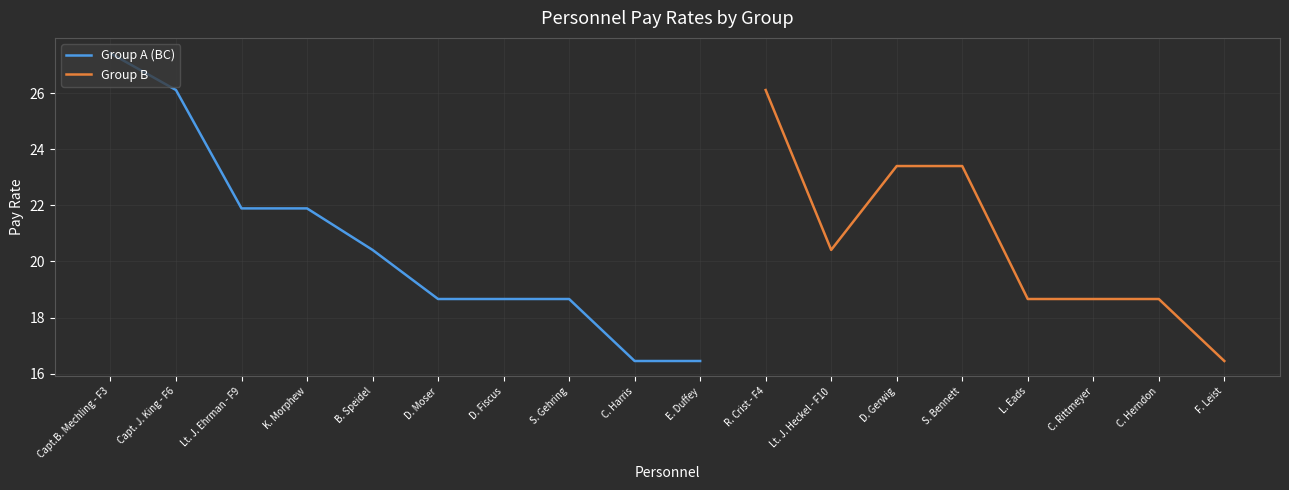

At which label is Group A (BC) closest to 21?

B. Speidel